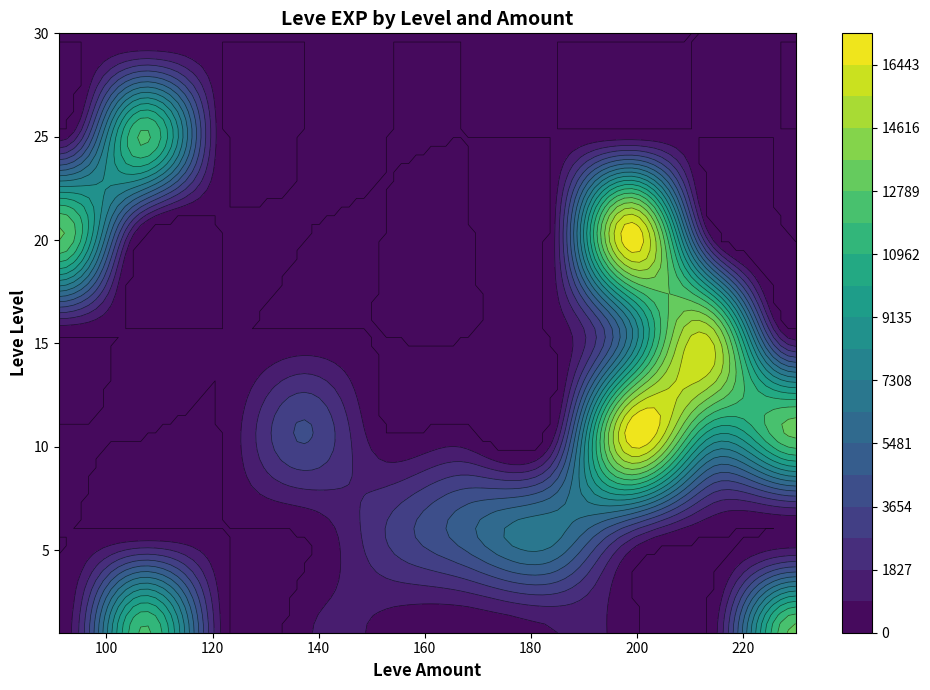

Reading right to left, extract all data points from this chart.

1: 13090	430	280	840	110	600	690	630	12000	160
5: 0	0	2490	6840	5220	2790	0	0	0	0
10: 13090	9430	17120	0	0	0	3780	0	0	0
15: 0	14920	7170	0	0	0	0	0	0	0
20: 0	0	17120	0	0	0	0	0	0	12960
25: 0	0	0	0	0	0	0	0	12000	0
30: 0	0	0	0	0	0	0	0	0	0